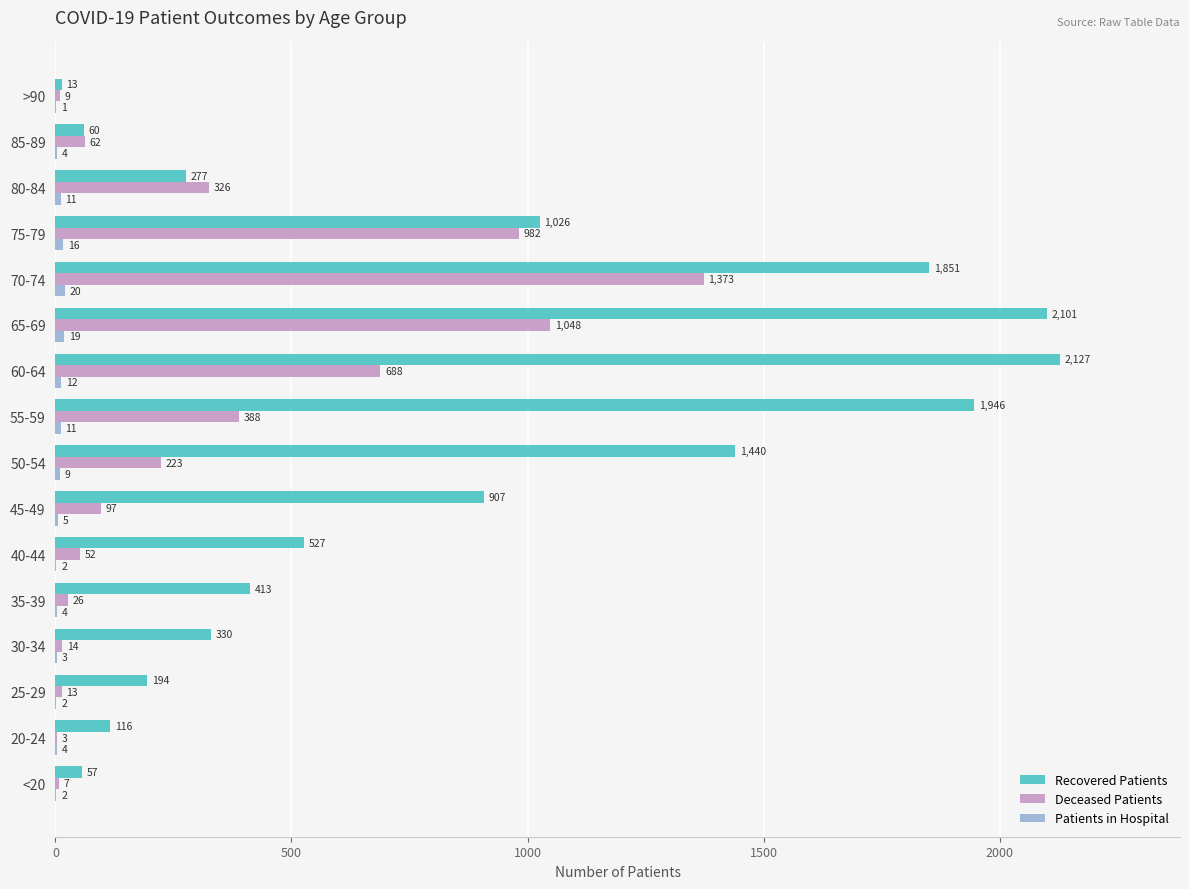

At which category is the sum across all series the highest?

70-74